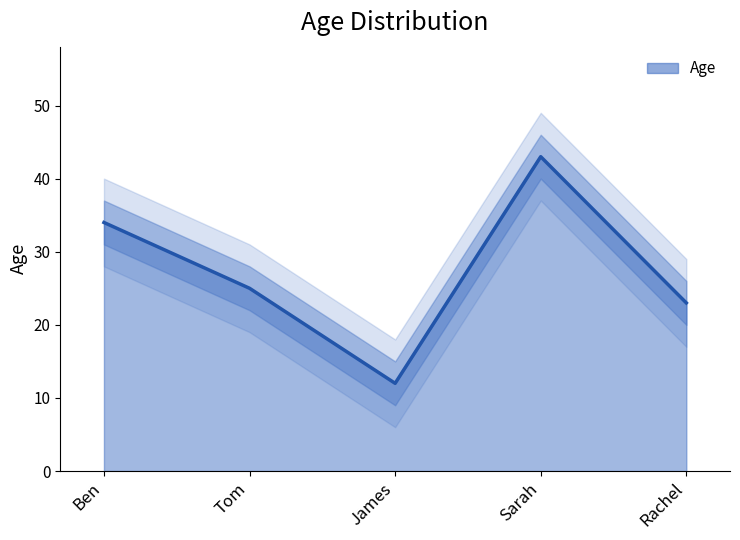

Reading left to right, list all the values displayed in this chart.

Ben=34	Tom=25	James=12	Sarah=43	Rachel=23